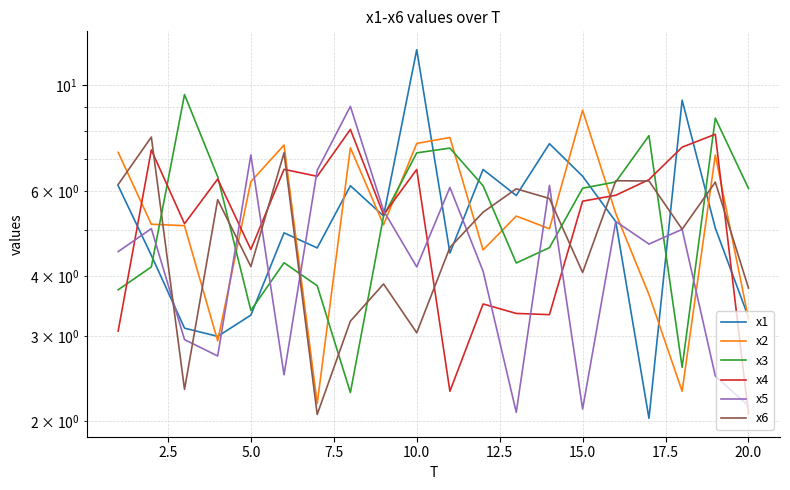

What is the greatest value displayed?

11.8